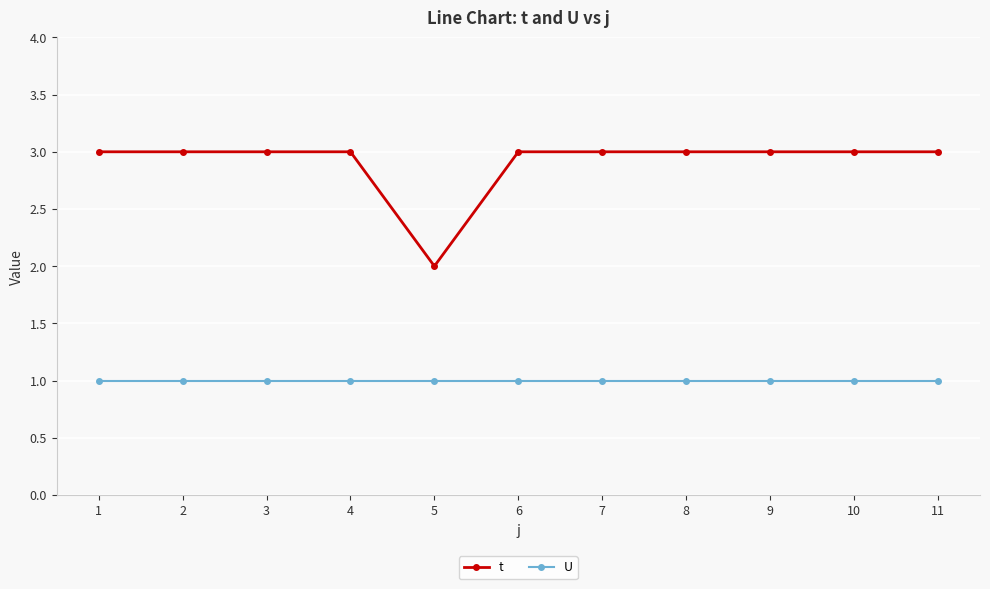

What is the sum of all U values?

11